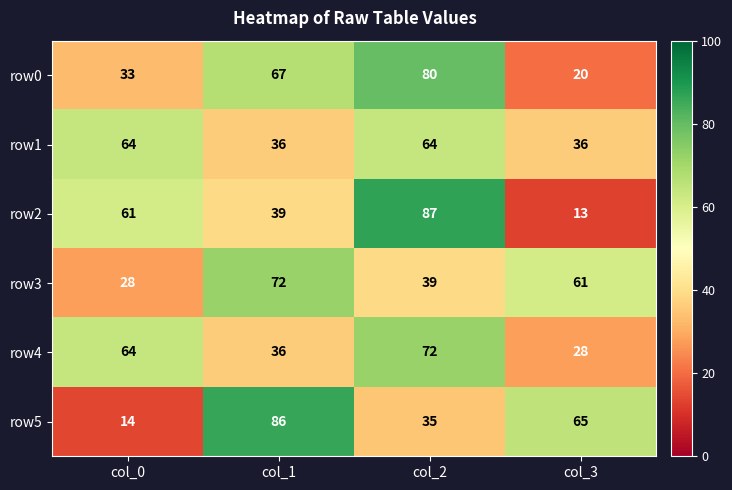

What is the difference between the maximum and minimum values in the row5 series?

72